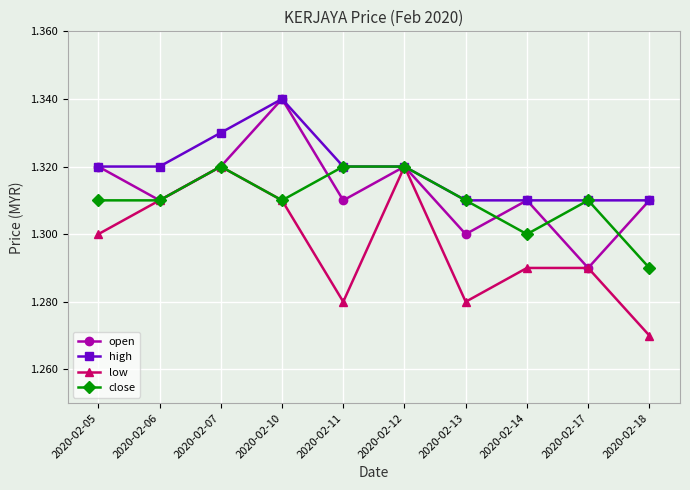

Is it true that high equals 1.3 at 2020-02-11?

True